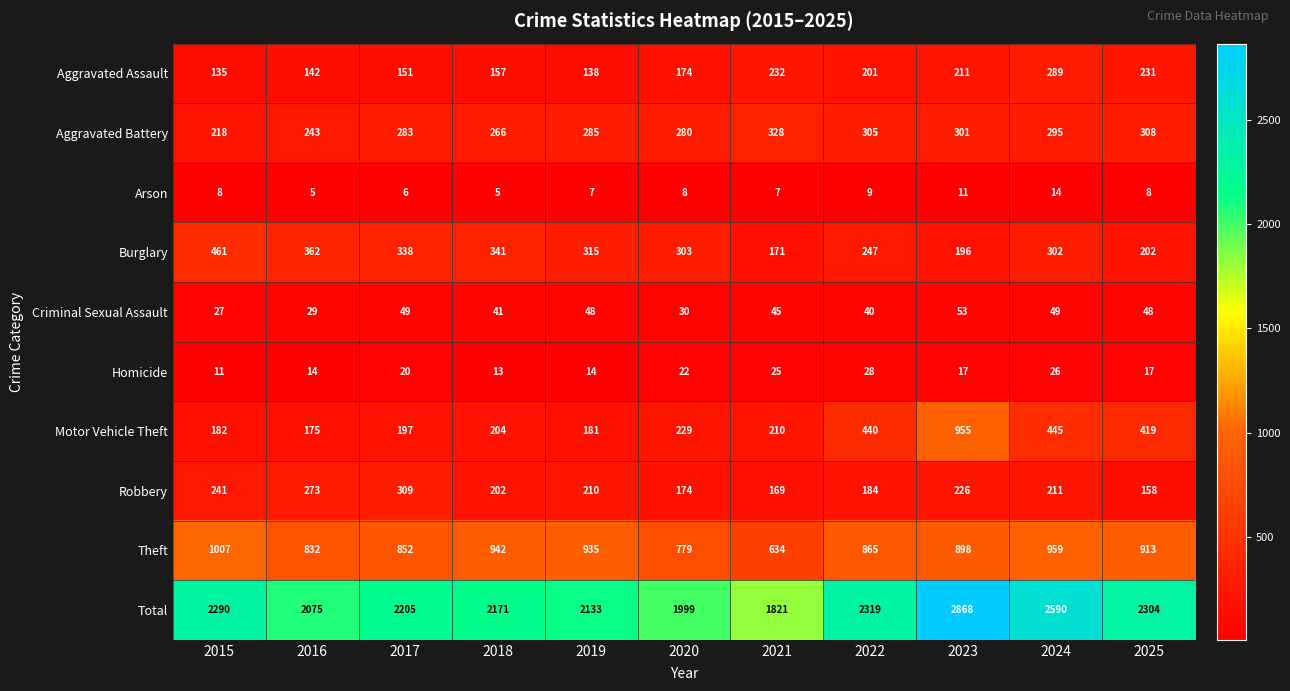

What is the minimum value shown in the chart?

5